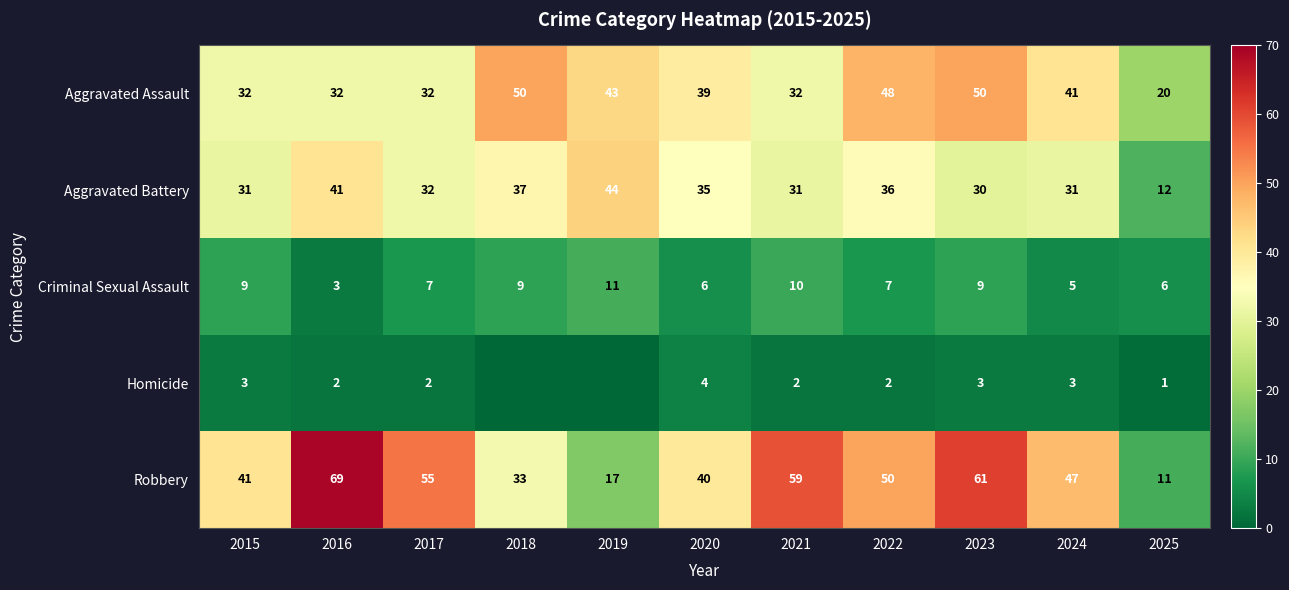

True or false: Robbery has a value of 47 at 2024.

True